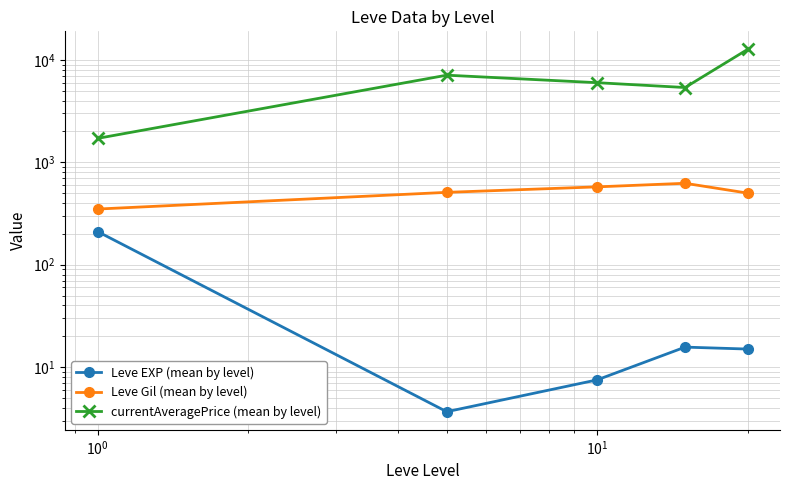

What are all the series names shown in the legend?

Leve EXP (mean by level), Leve Gil (mean by level), currentAveragePrice (mean by level)